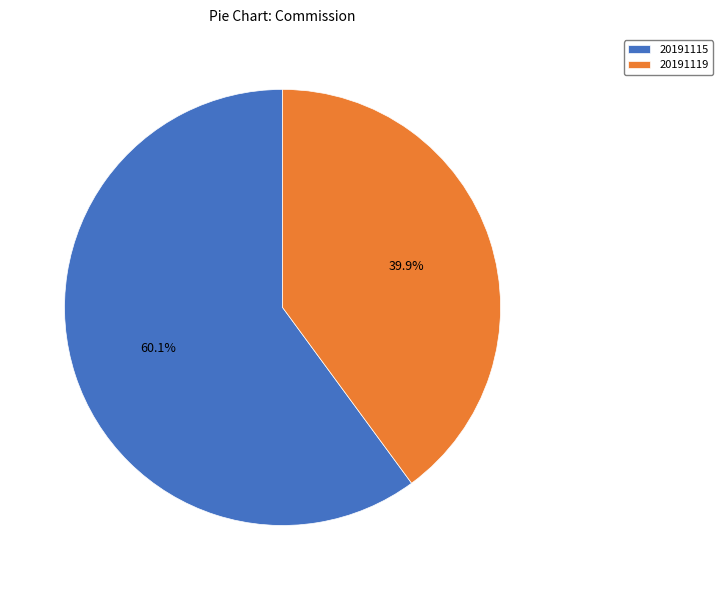

How many segments does this pie chart have?

2